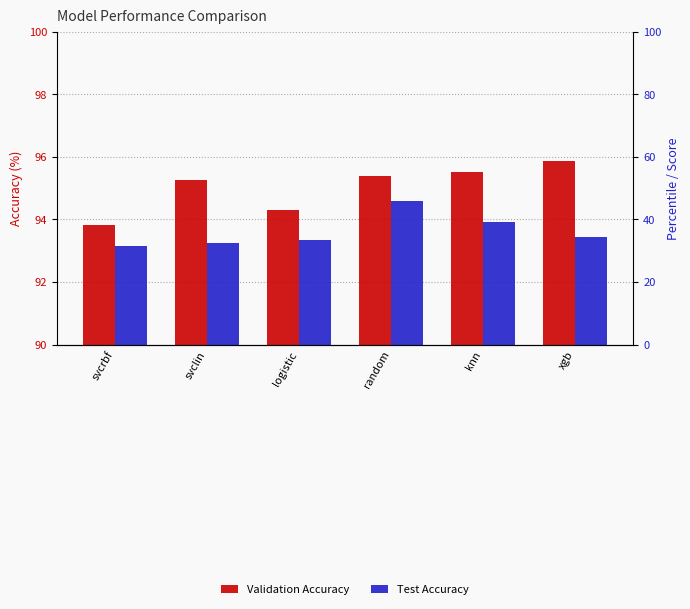

Which series has the widest spread of values?

Validation Accuracy